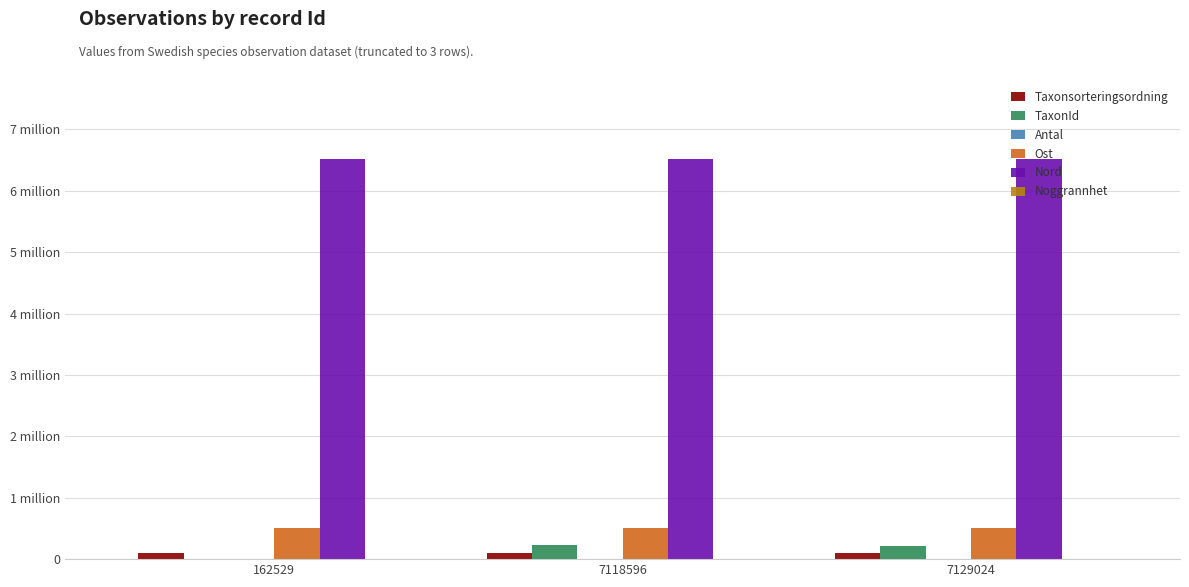

At which category is the sum across all series the highest?

7129024